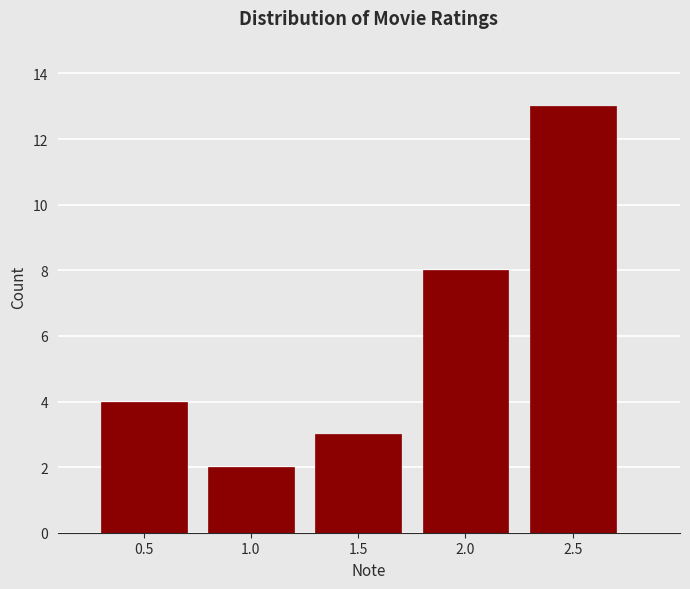

Reading left to right, transcribe all the data shown in this chart.

0.5=4	1.0=2	1.5=3	2.0=8	2.5=13